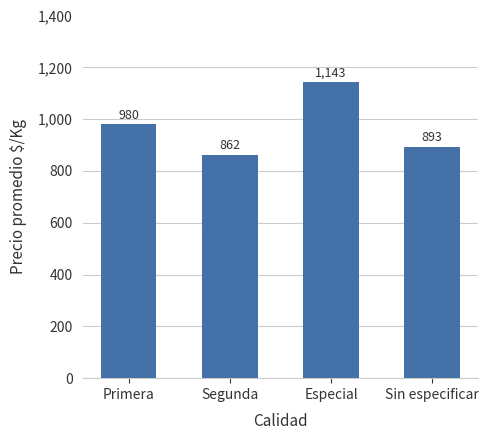

What is the label of the 1st bar from the left?

Primera